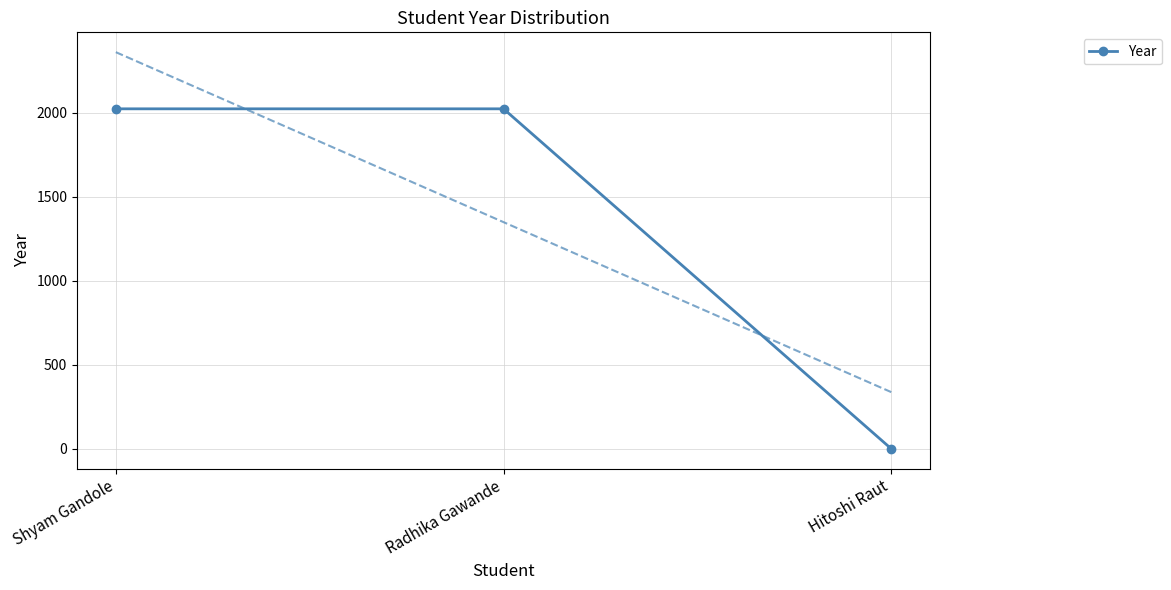

What is the label of the 3rd point from the right?

Shyam Gandole